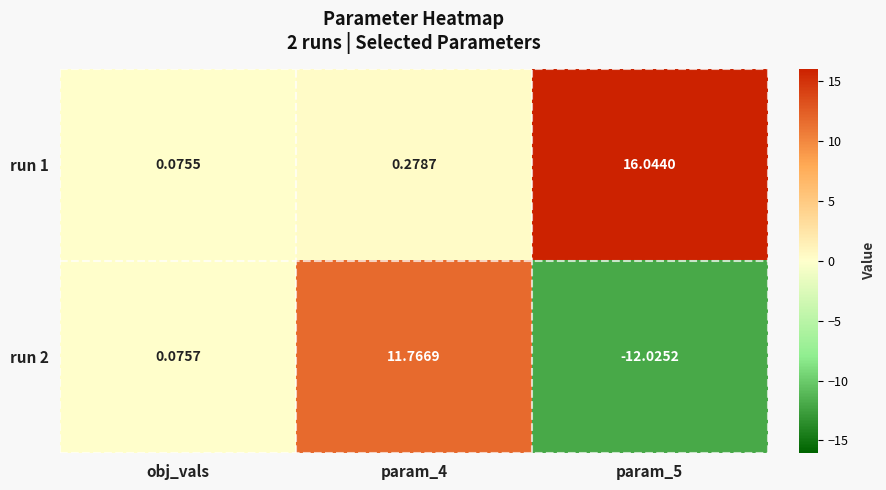

What is the total value across all series at obj_vals?

0.2